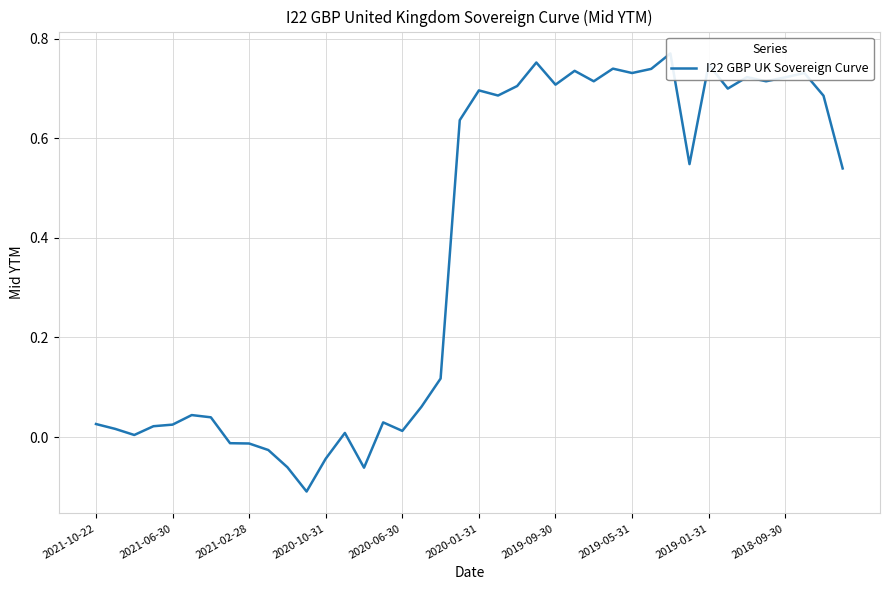

Is this an area chart (filled region under the line)?

No